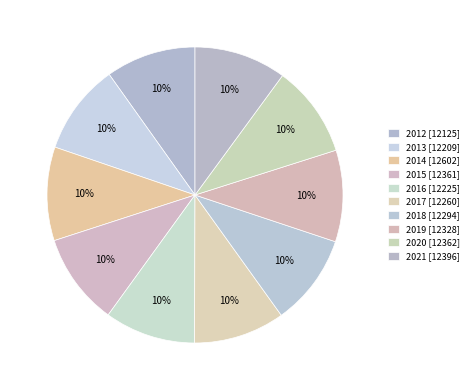

Is it true that 2012 is 10% of the pie?

True